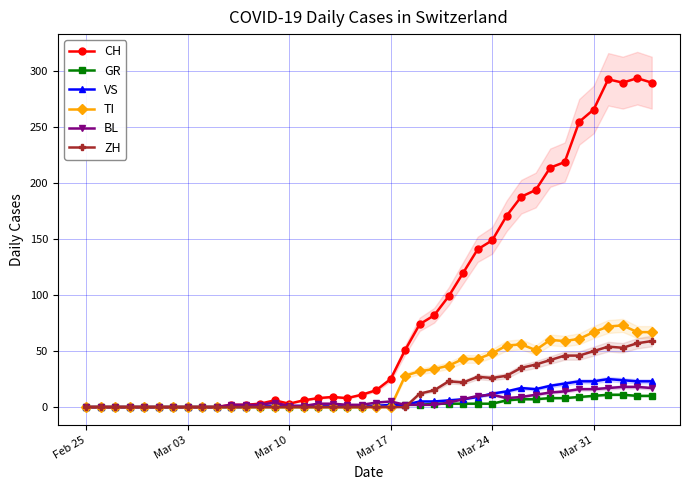

What is the sum of all CH values?

3488